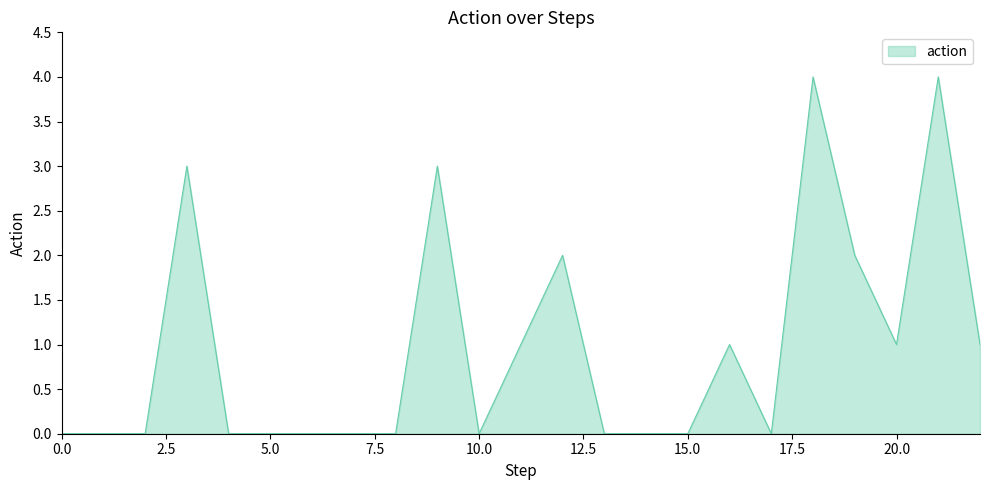

What is the greatest value displayed?

4